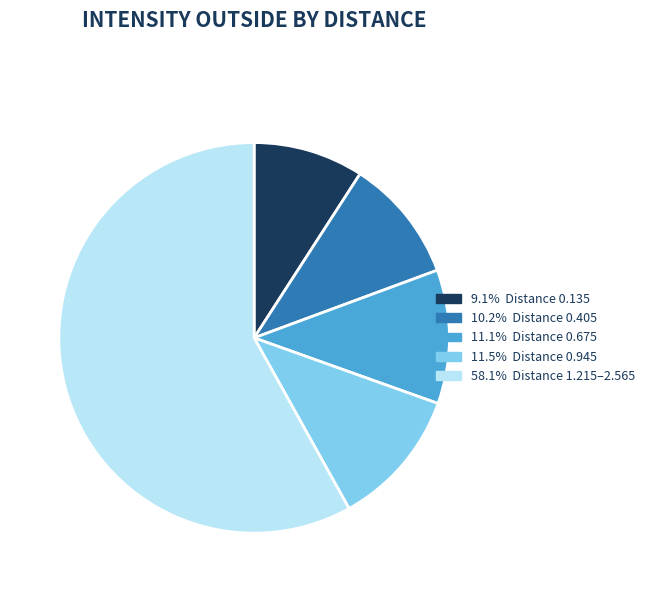

Is there any slice that represents more than half of the pie?

Yes